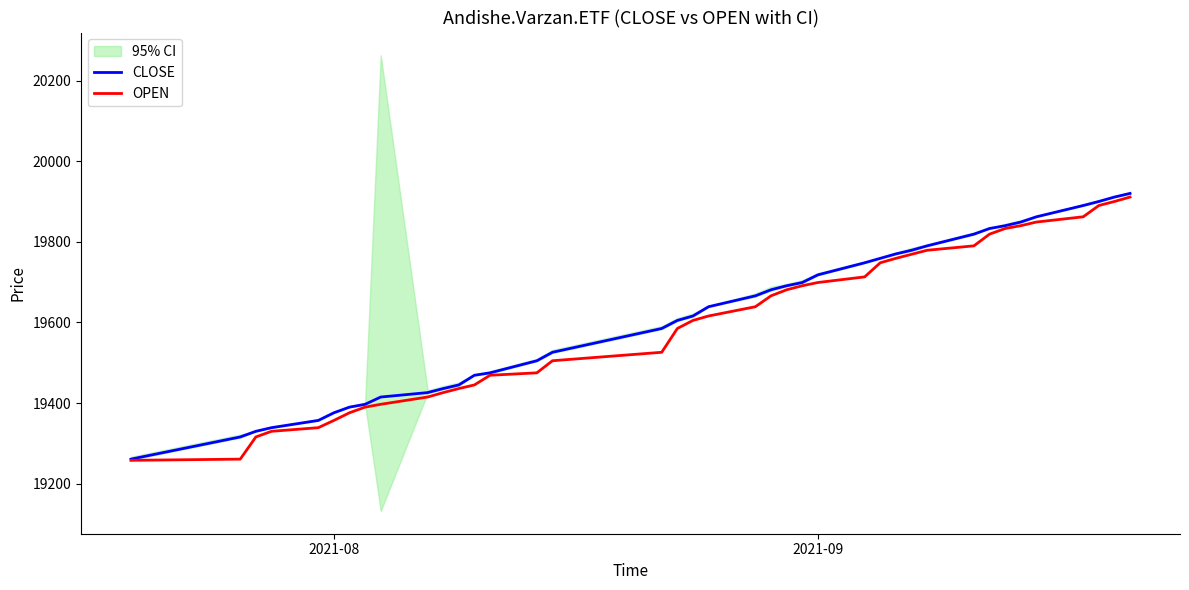

What is the maximum value for CLOSE?

19920